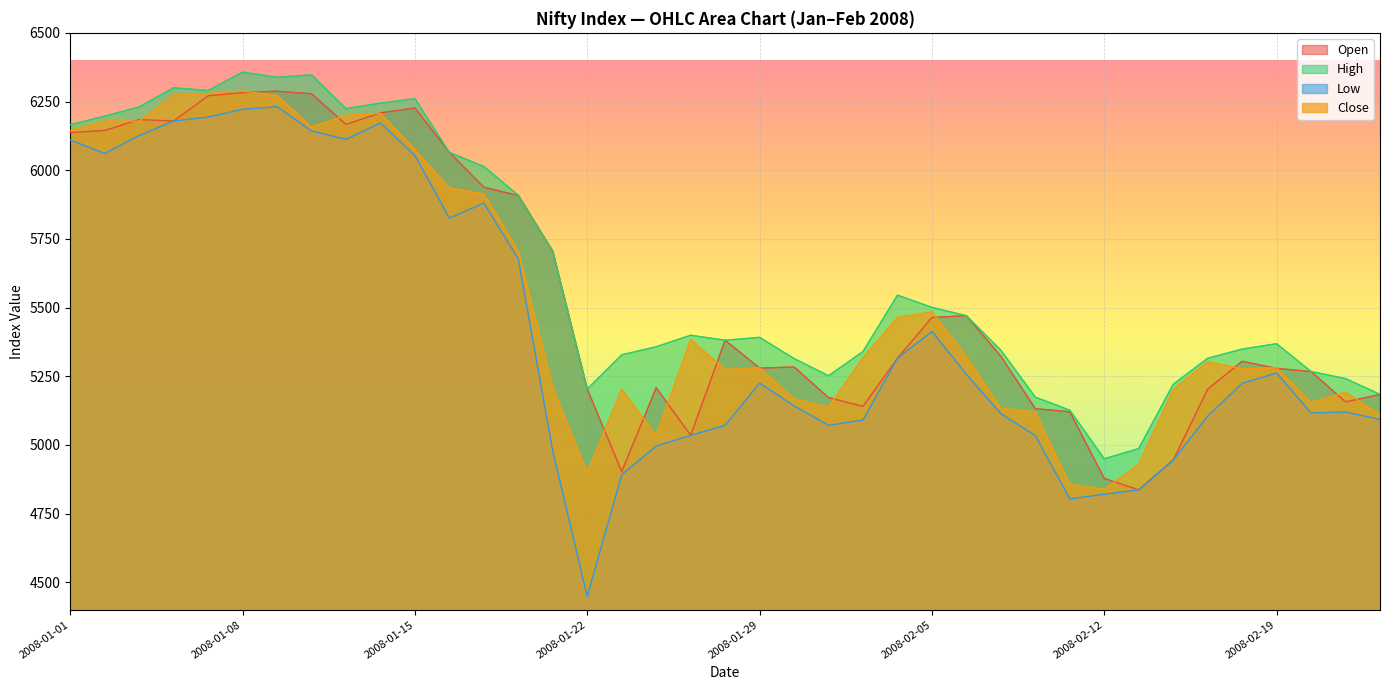

True or false: Close has a value of 3489.3 at 2008-01-10.

False